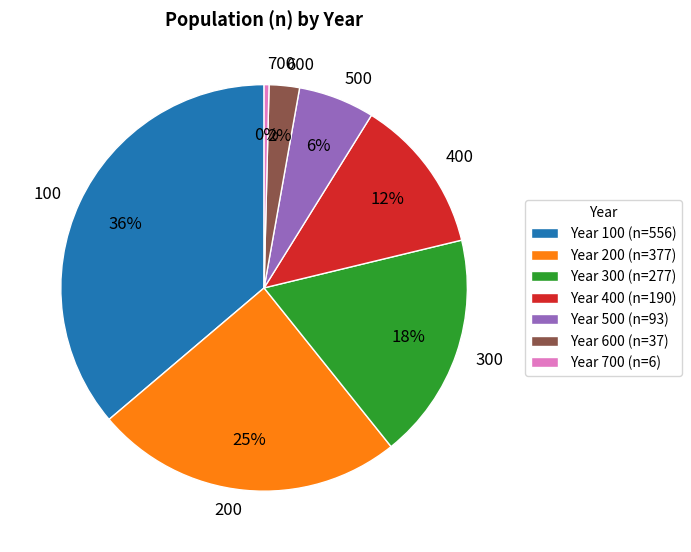

Count the number of slices in the pie.

7